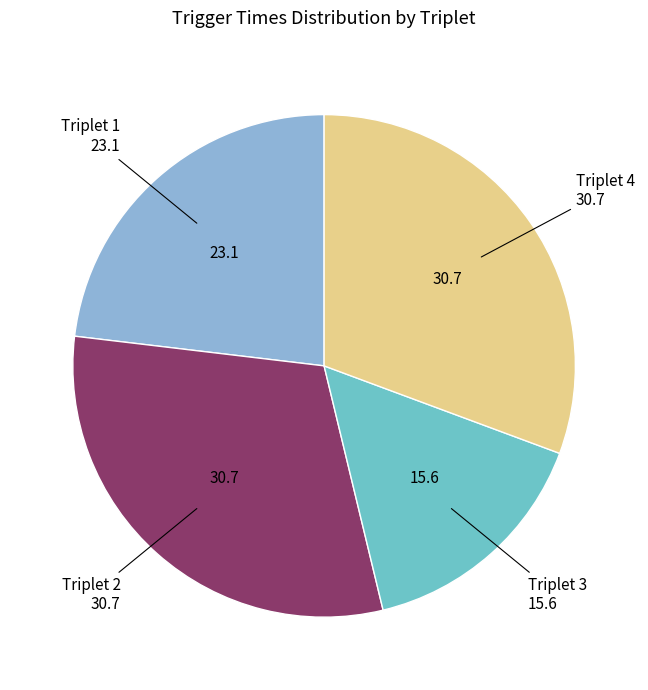

Is there any slice that represents more than half of the pie?

No